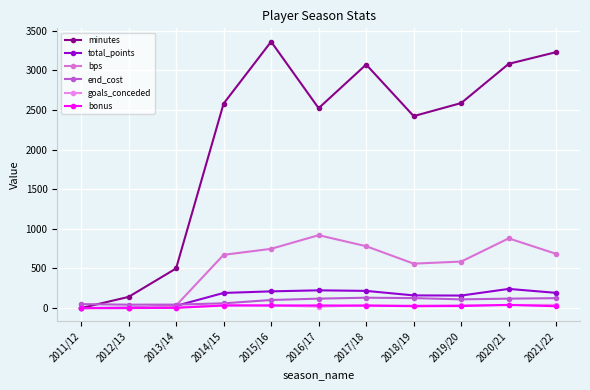

What is the label of the 3rd point from the left?

2013/14